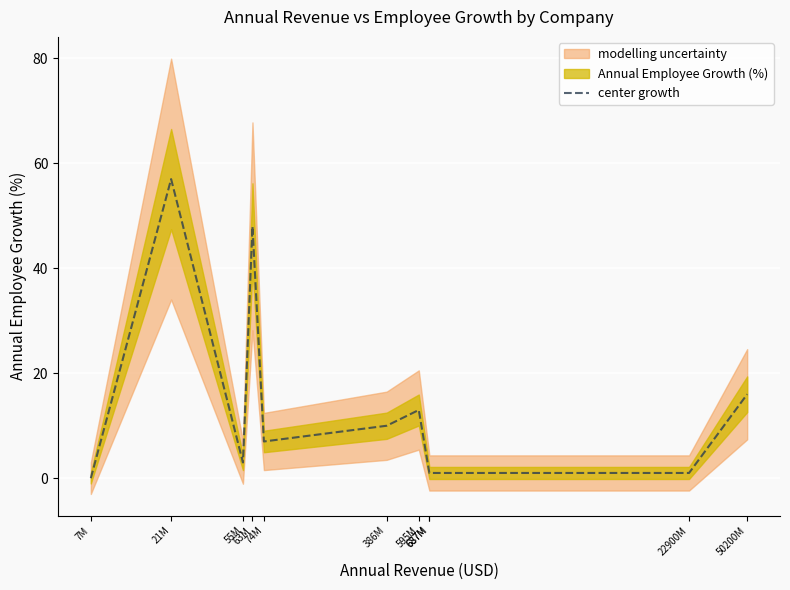

How many lines are shown in the chart?

1